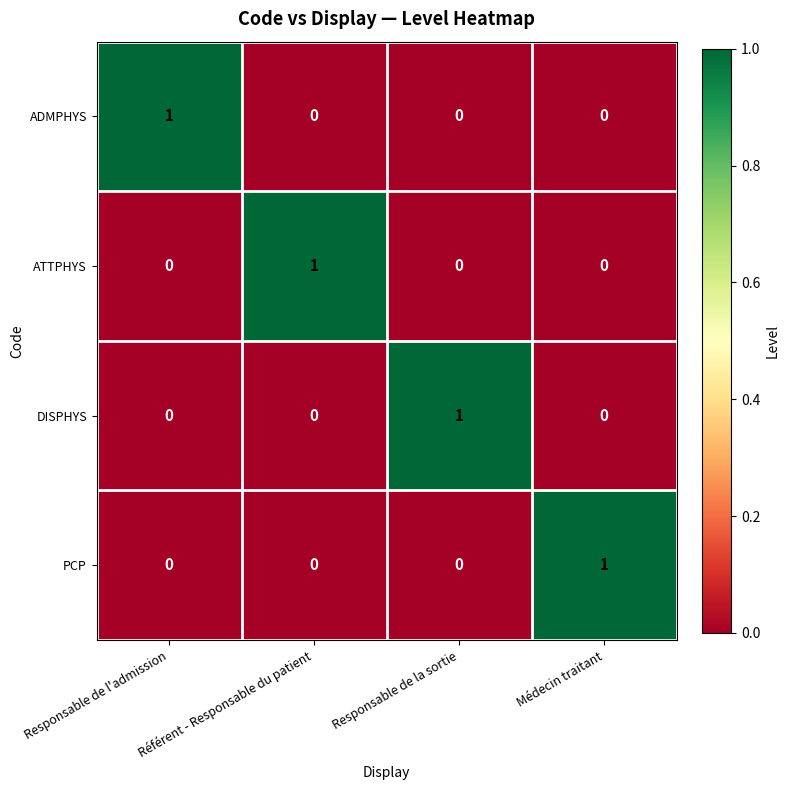

How many positive values does the ATTPHYS series have?

1